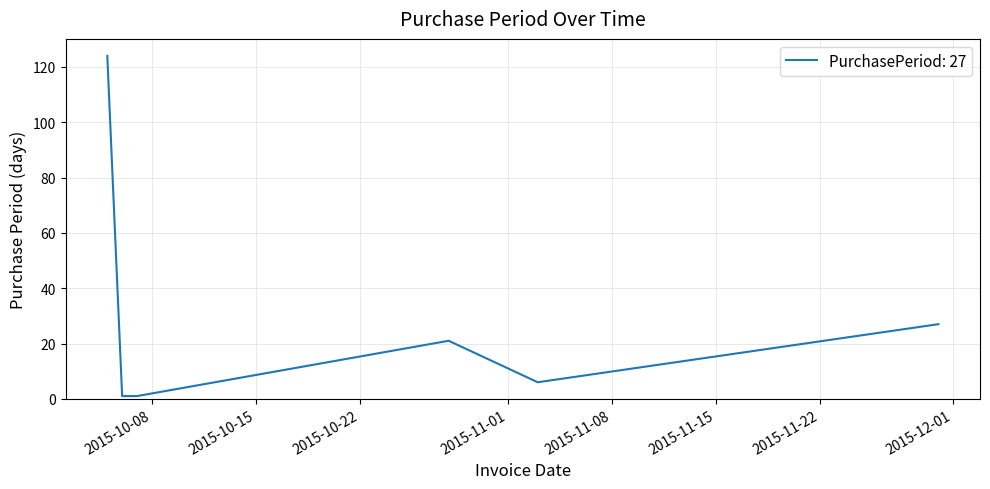

What is the maximum value shown in the chart?

124